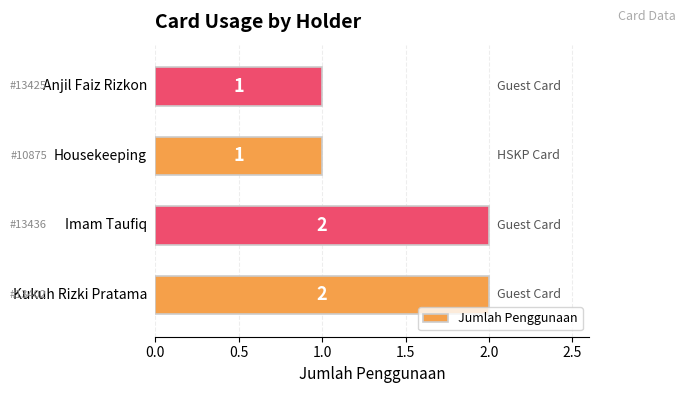

Count the values in the range 1 to 2.

4